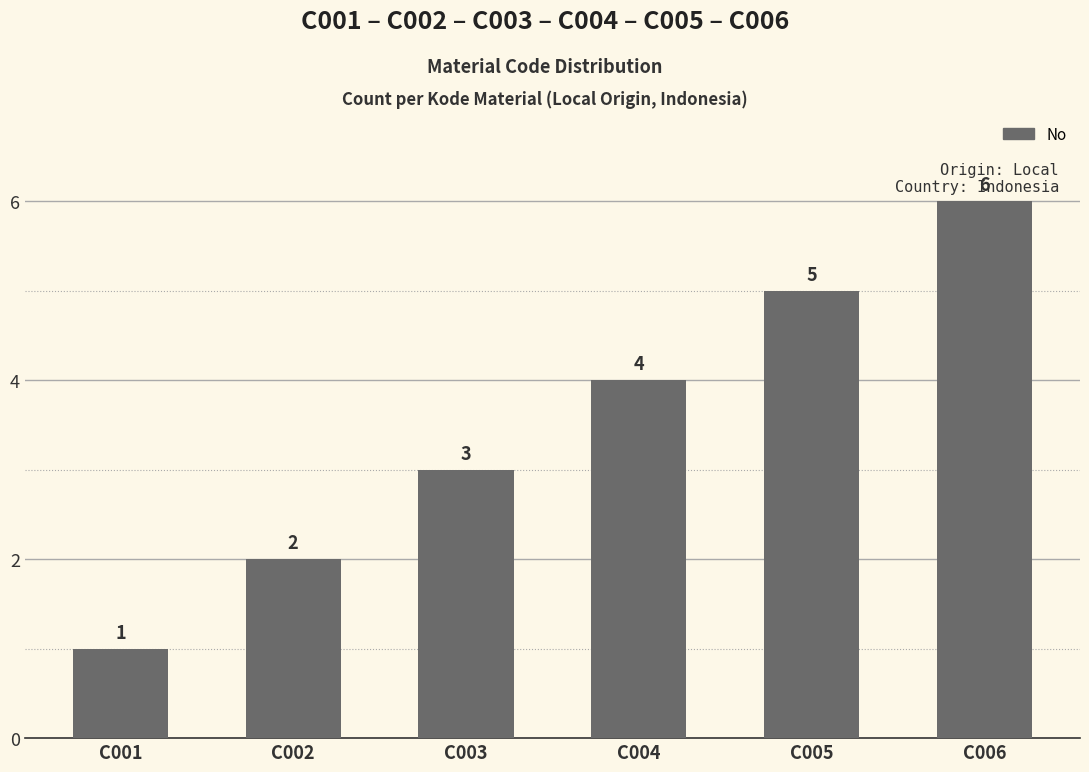

Count the number of categories in the chart.

6